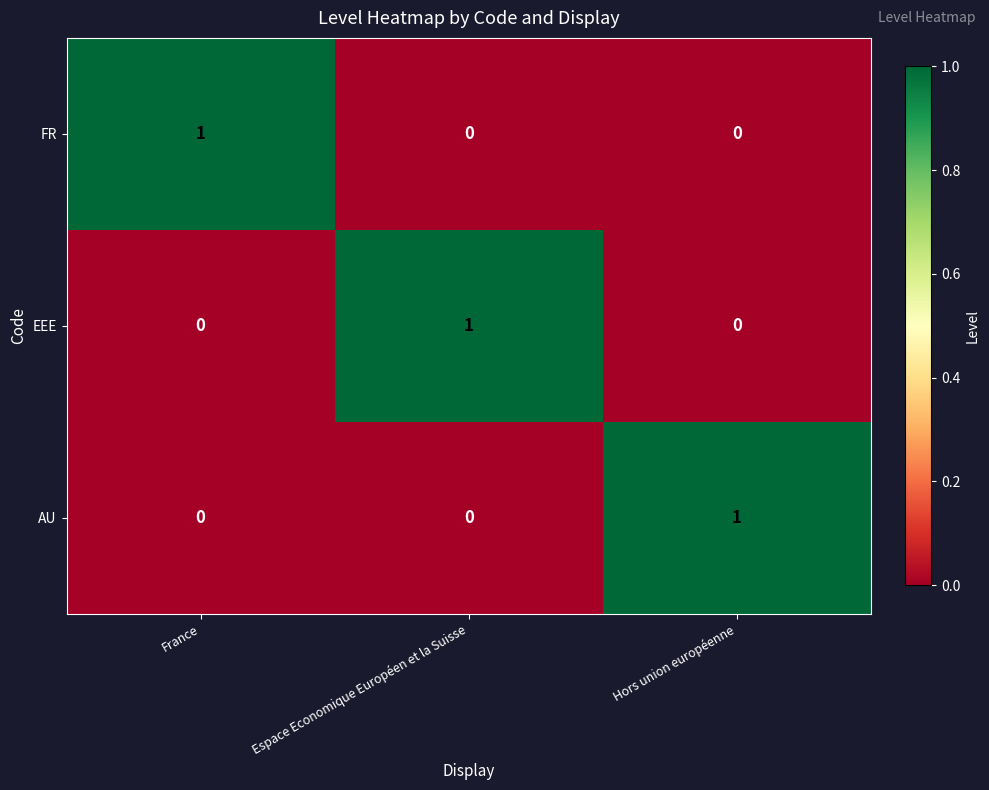

How many EEE values are between 0 and 1?

3